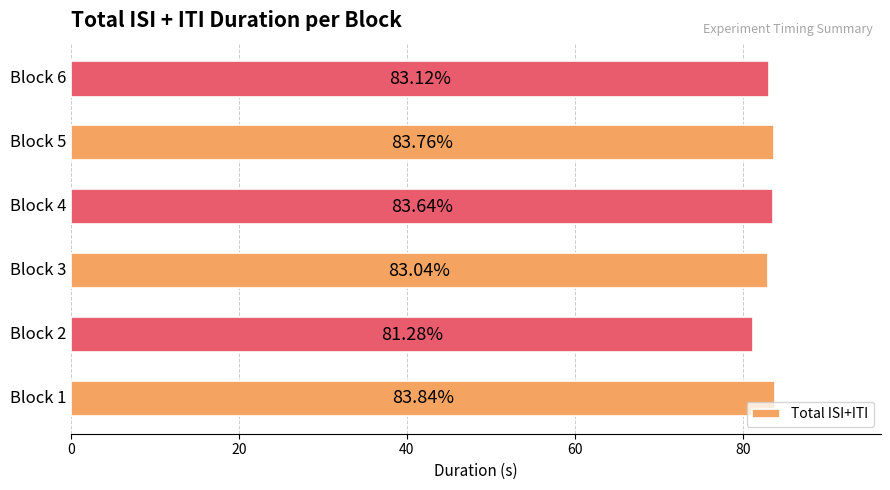

What is the difference between the maximum and minimum values?

2.6